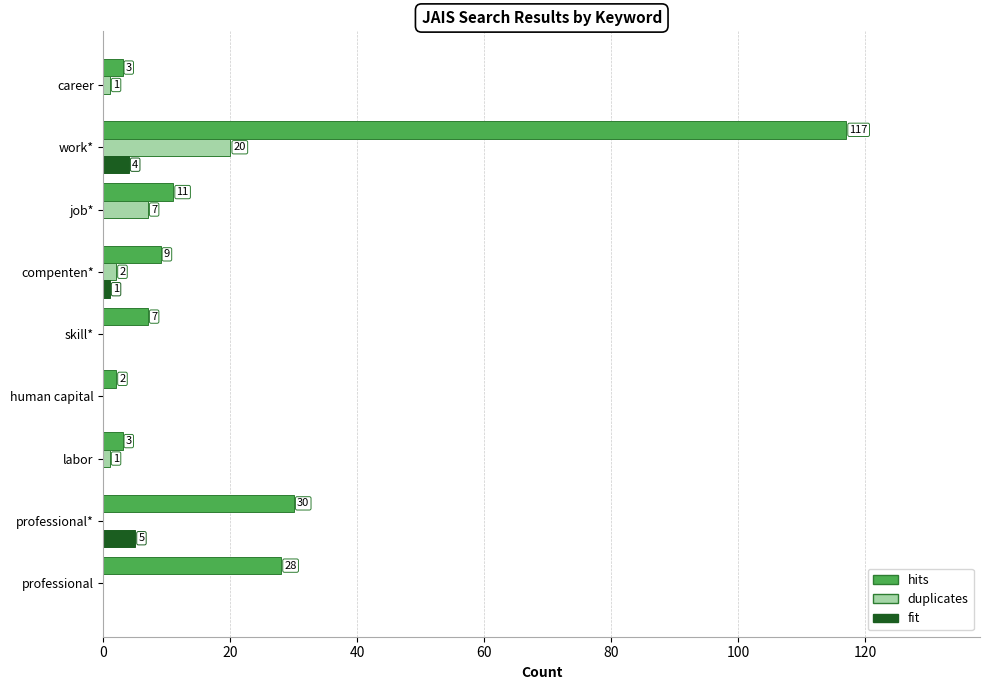

Between professional and work*, which series saw the biggest shift?

hits